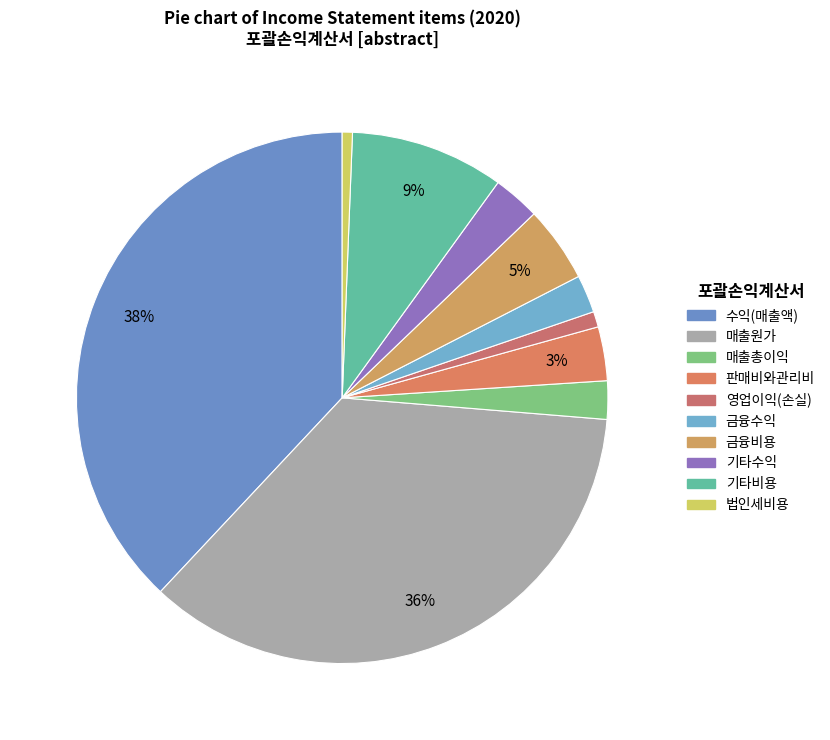

Rank the categories by value from highest to lowest.

수익(매출액), 매출원가, 기타비용, 금융비용, 판매비와관리비, 기타수익, 매출총이익, 금융수익, 영업이익(손실), 법인세비용